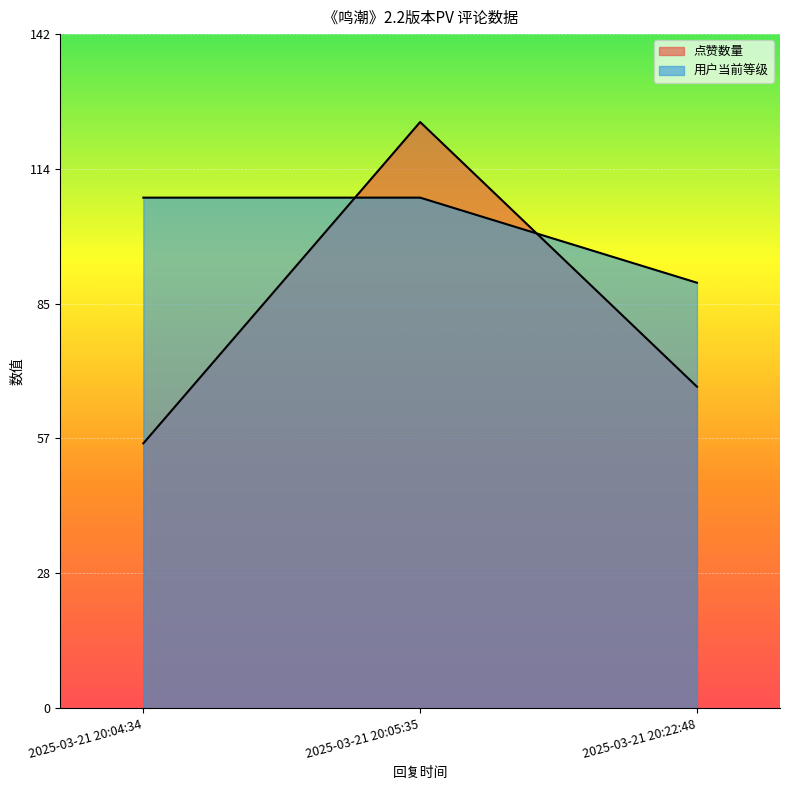

The value of 点赞数量 at 2025-03-21 20:05:35 is 124. True or false?

True